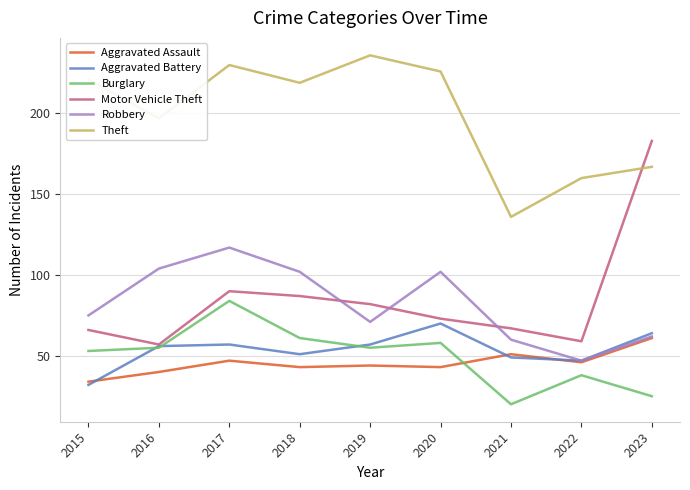

Which series has the largest range (max minus min)?

Motor Vehicle Theft